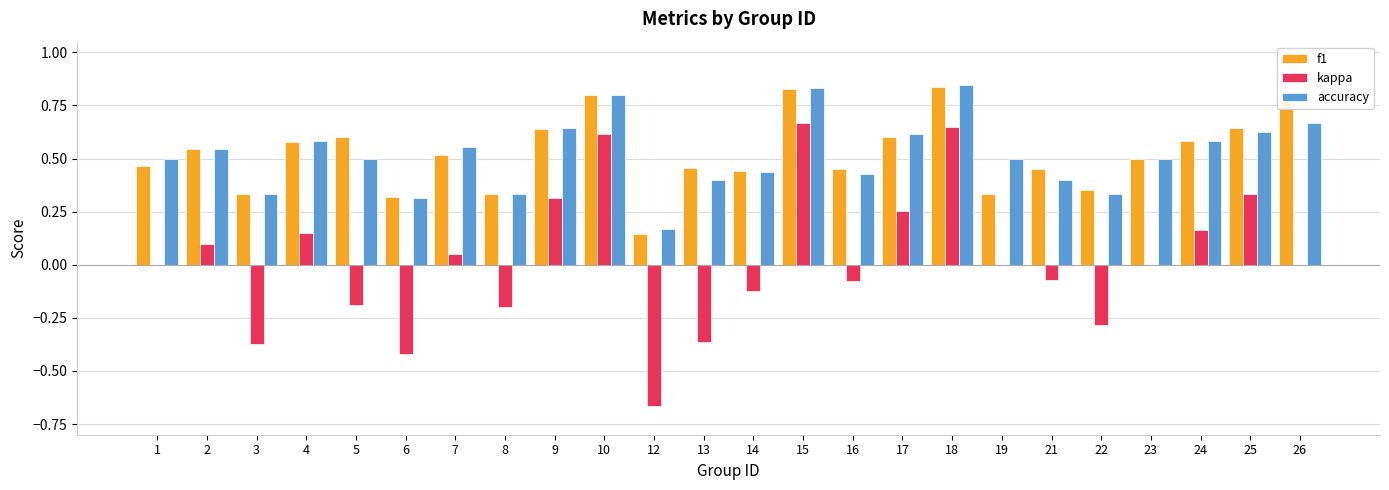

What is the sum of all accuracy values?

12.4